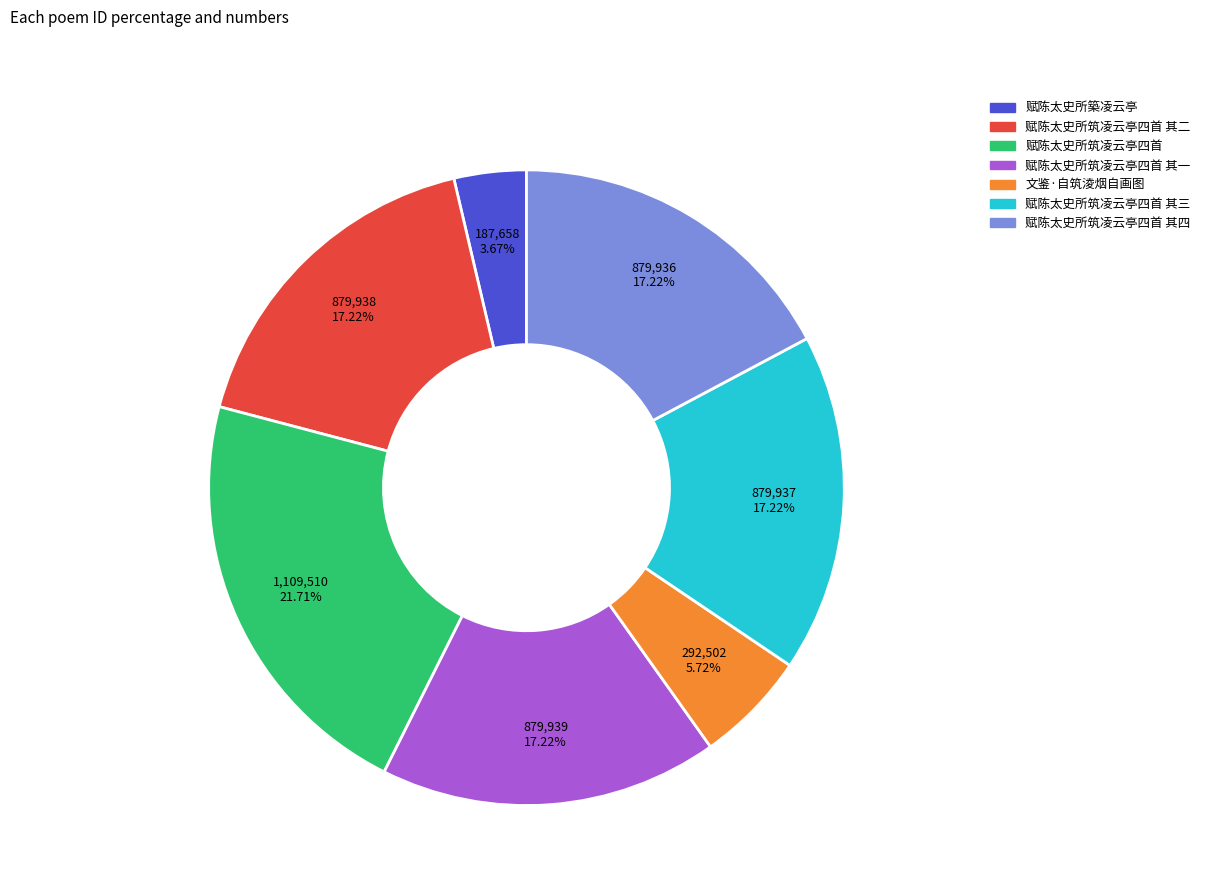

Combined, what portion of the pie is 赋陈太史所筑凌云亭四首 其一 and 赋陈太史所筑凌云亭四首 其二?

34.4%